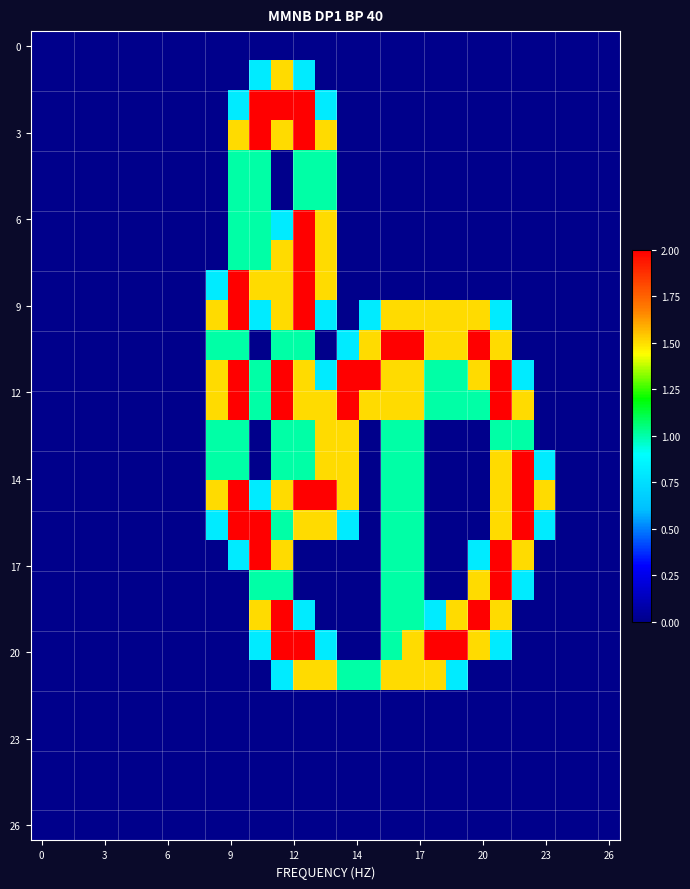

At how many categories does at least one series exceed 0?

16